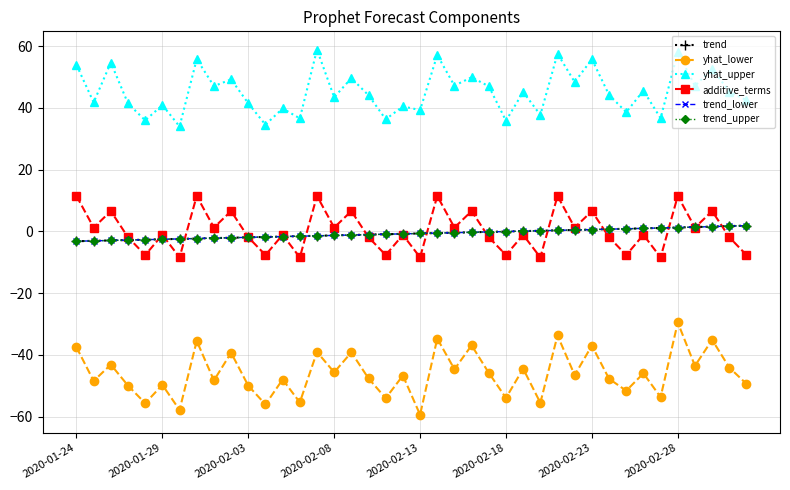

Rank the series by their maximum value, from lowest to highest.

yhat_lower, trend, trend_lower, trend_upper, additive_terms, yhat_upper